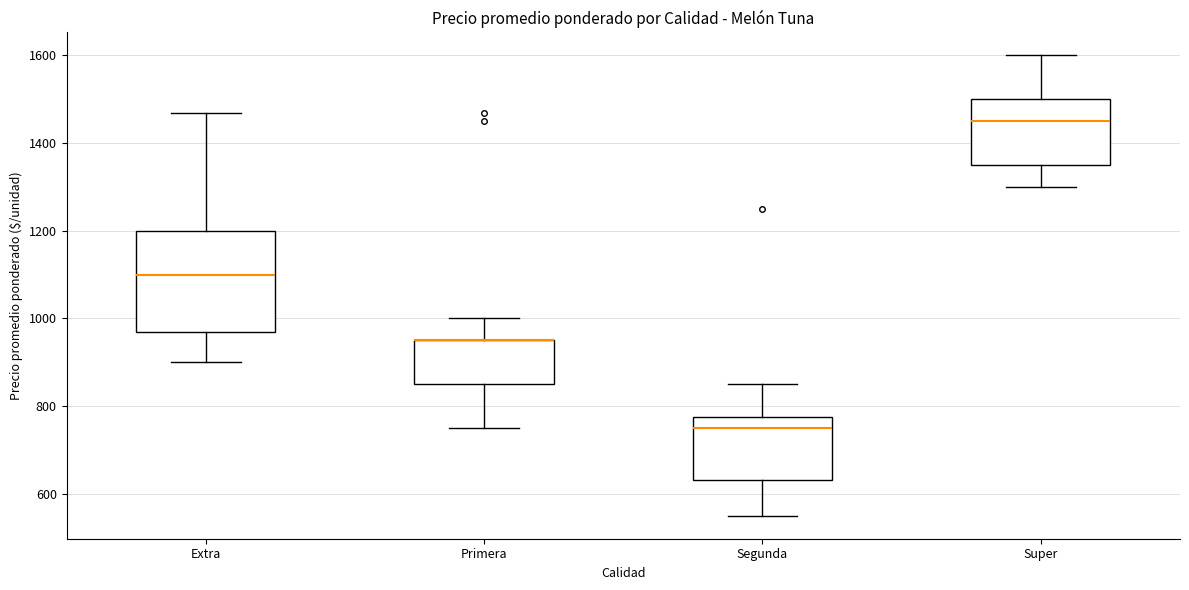

Which box is the tallest, from its lower edge to its upper edge?

Extra